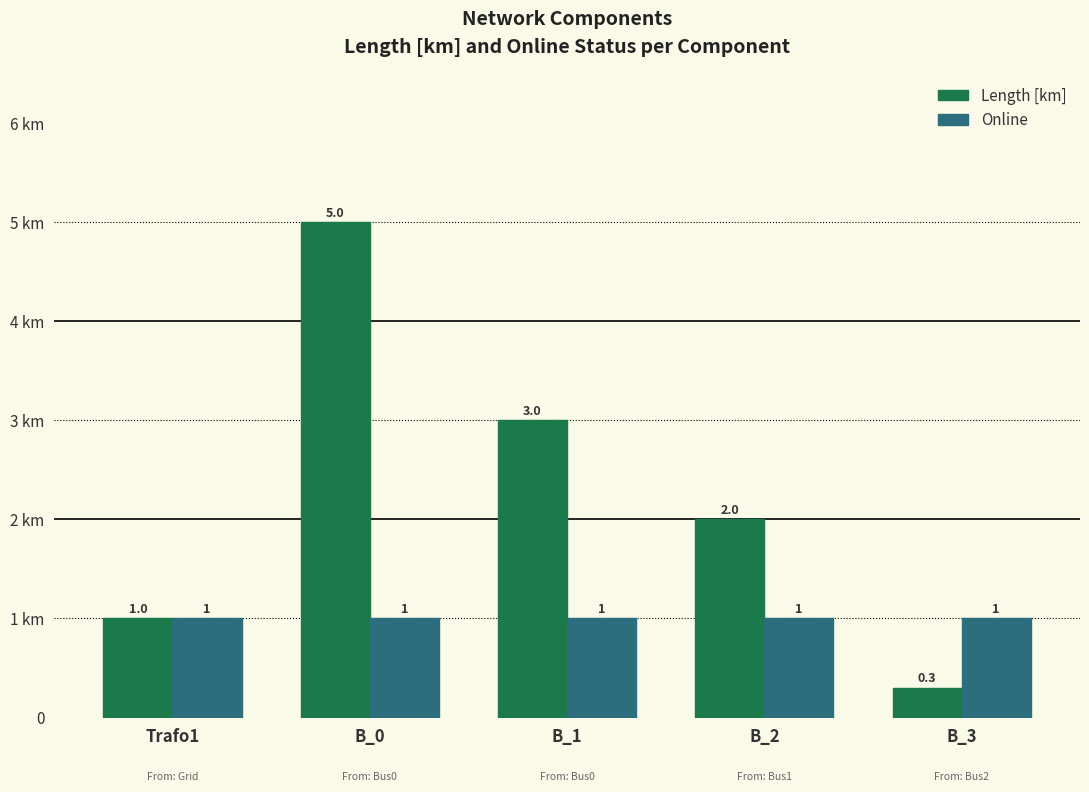

Reading right to left, what are all the values shown in this chart?

Length [km]: B_3=0.3	B_2=2.0	B_1=3.0	B_0=5.0	Trafo1=1.0
Online: B_3=1.0	B_2=1.0	B_1=1.0	B_0=1.0	Trafo1=1.0